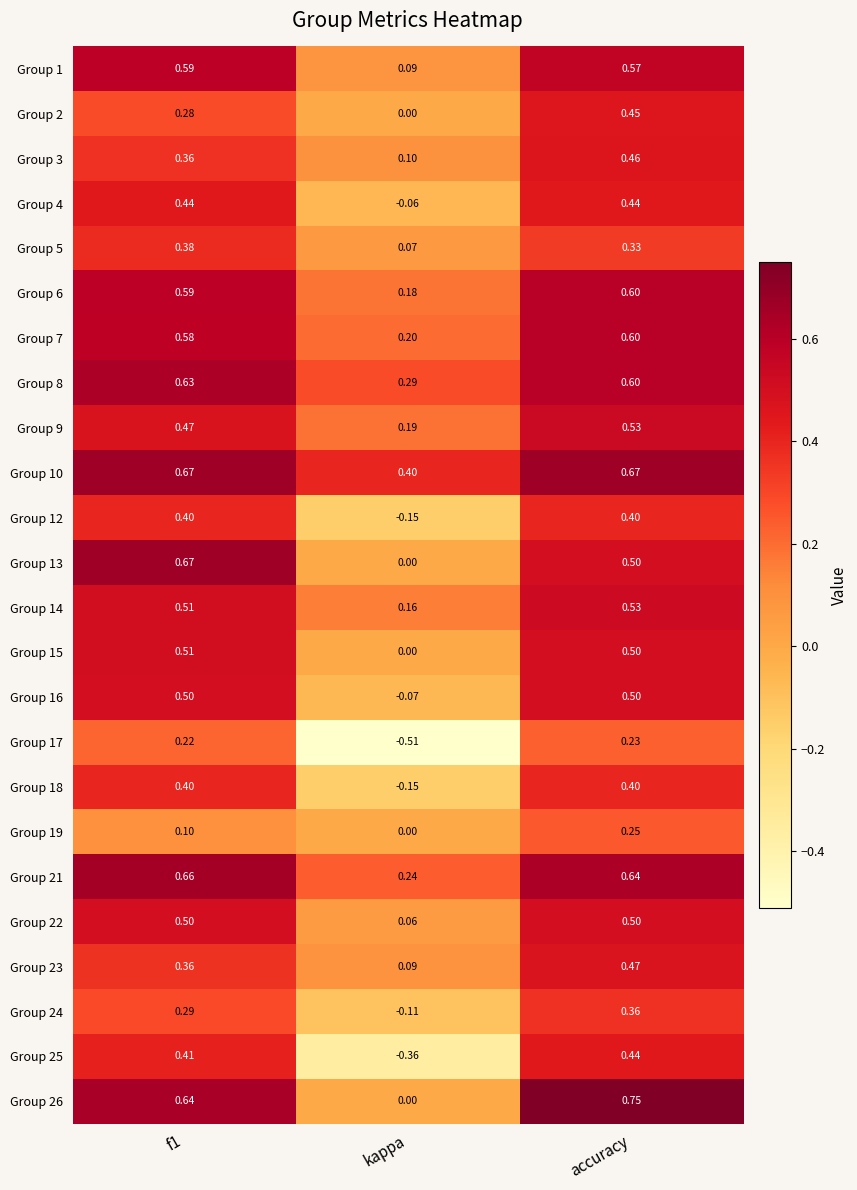

Which category has the lowest value in the Group 24 series?

kappa